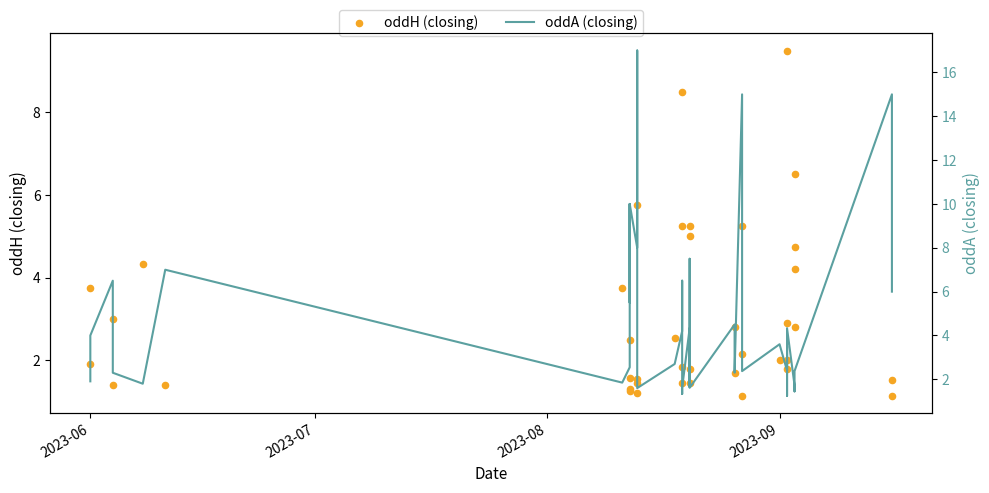

Is the value of oddH (closing) at 2023-09 greater than the value of oddA (closing) at 2023-08?

No